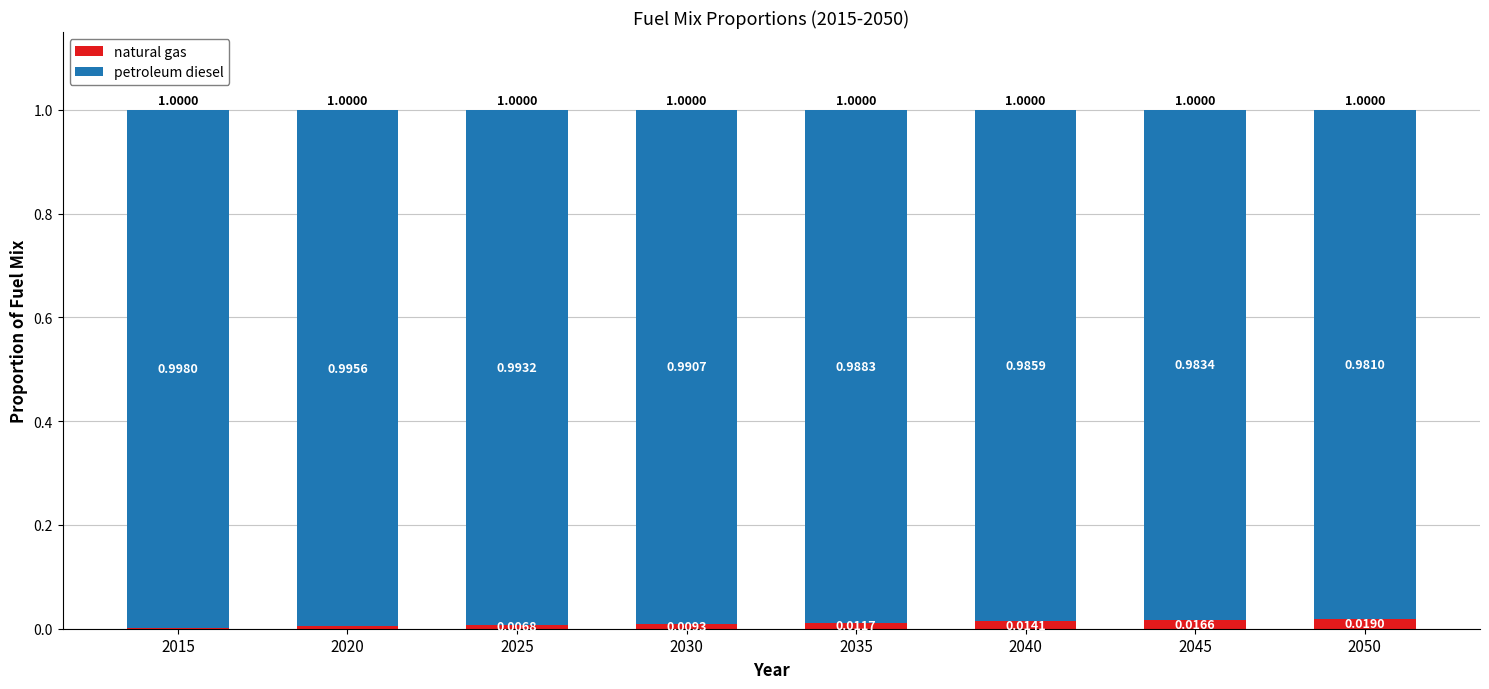

What is the total value across all series at 2035?

1.0